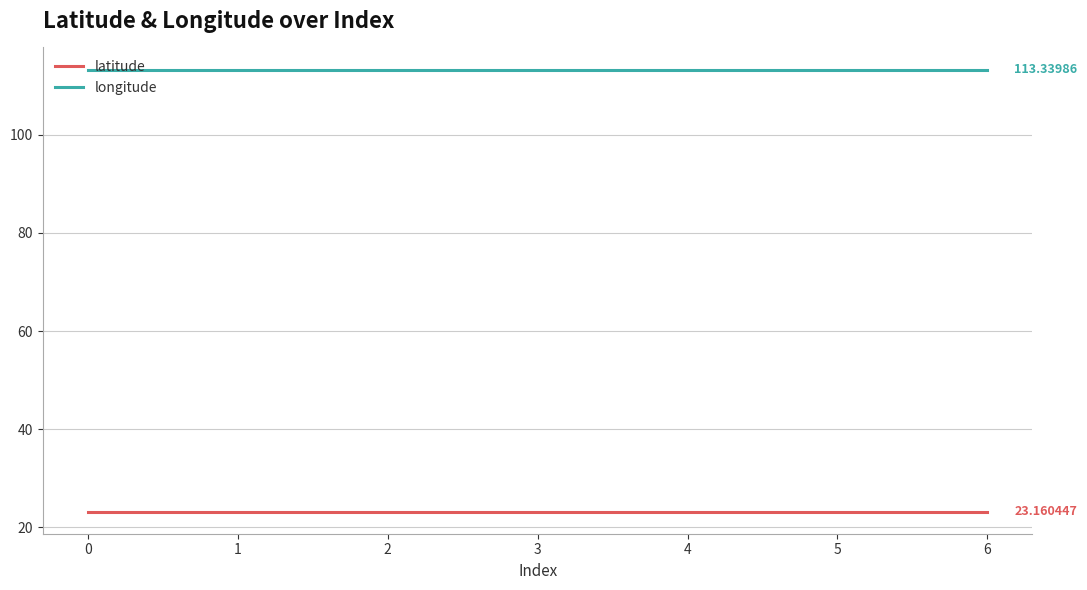

Reading left to right, what are all the values shown in this chart?

latitude: 0=23.2	1=23.2	2=23.2	3=23.2	4=23.2	5=23.2	6=23.2
longitude: 0=113.3	1=113.3	2=113.3	3=113.3	4=113.3	5=113.3	6=113.3